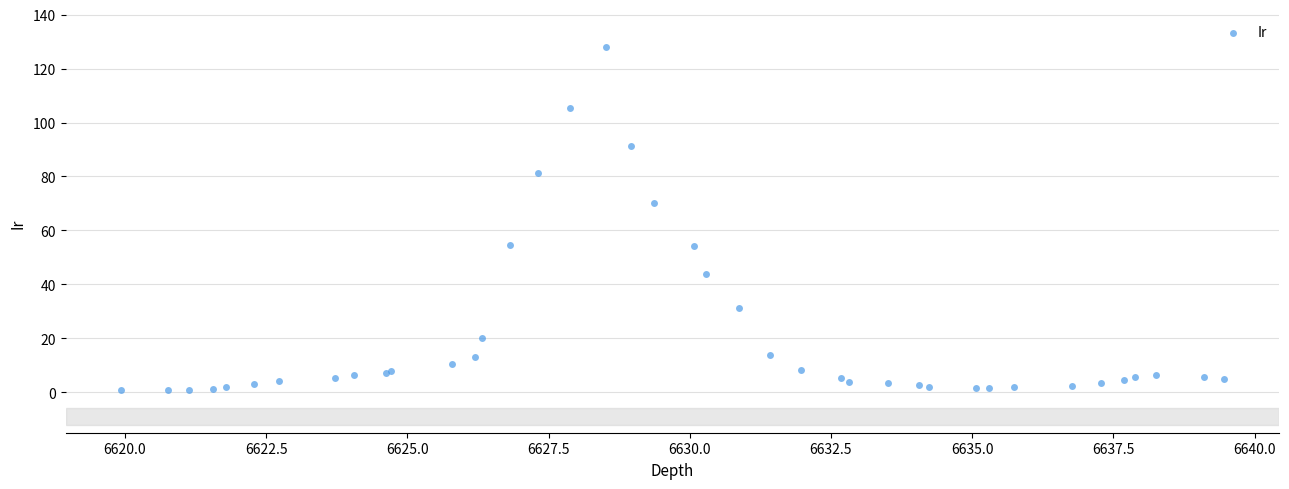

What Y value in the scatter plot is closest to 64?

70.1